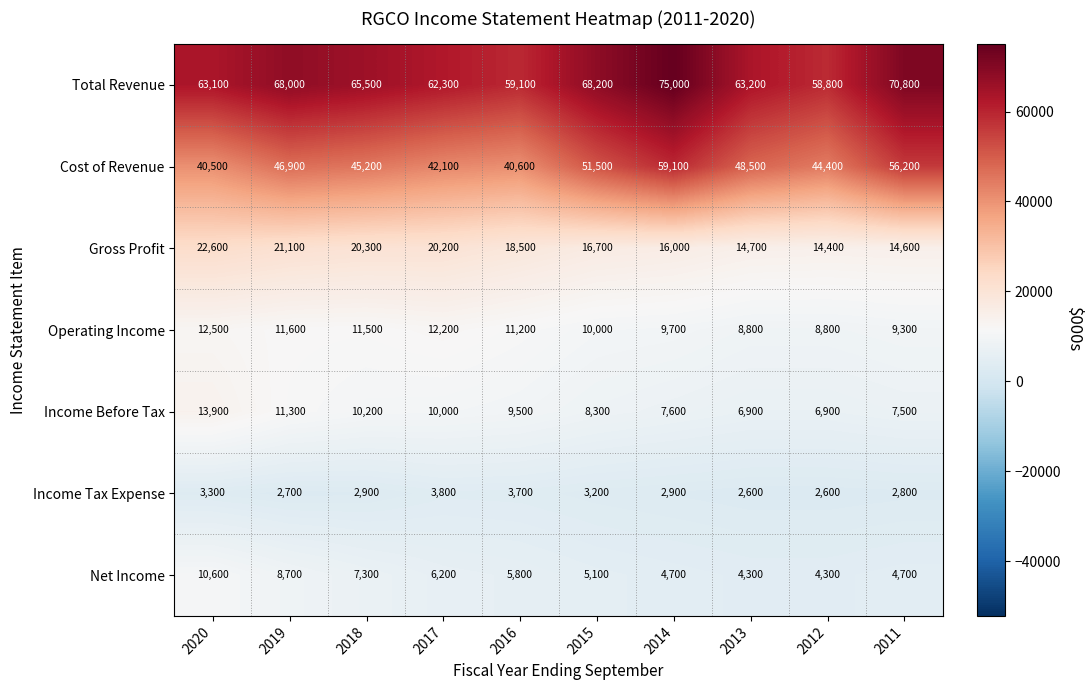

Is it true that Total Revenue equals 115752 at 2014?

False